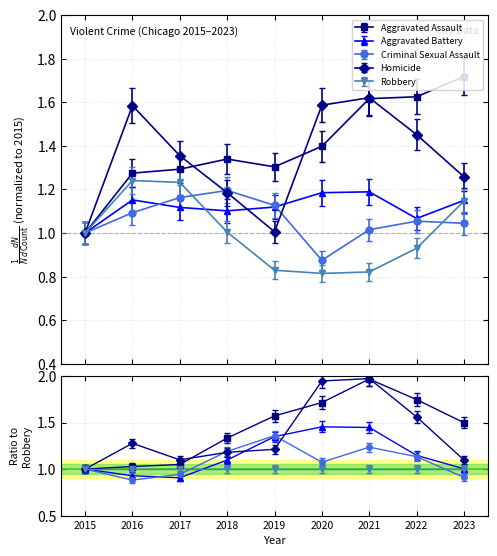

What is the spread (max minus min) of values at 2023?

0.6